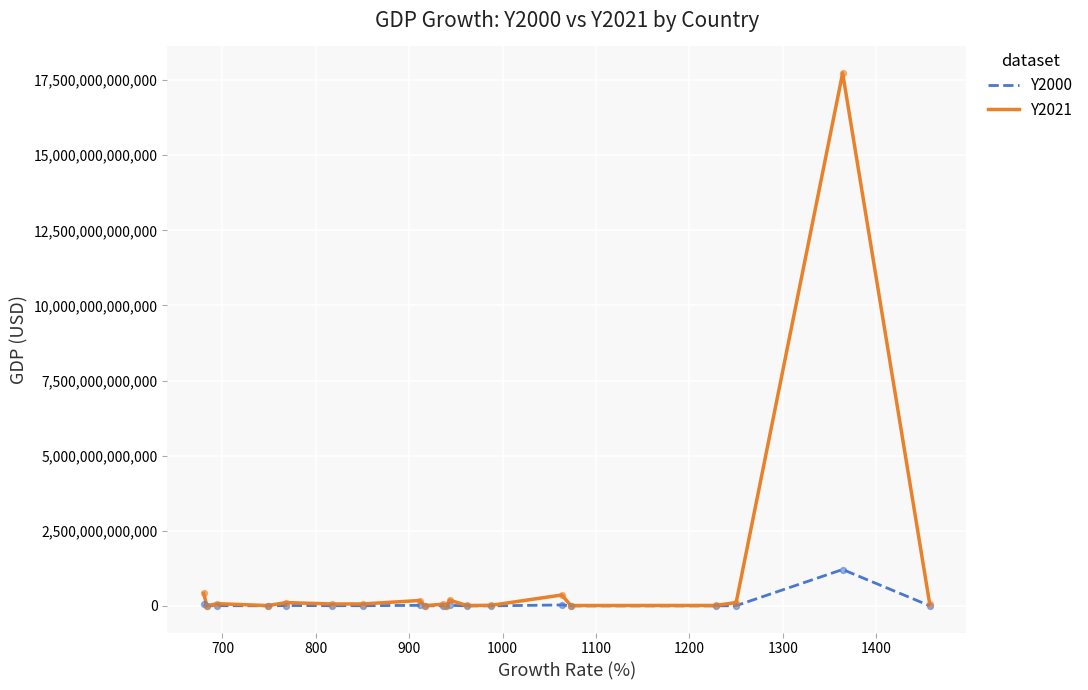

At how many categories does at least one series exceed 10745361432668?

1